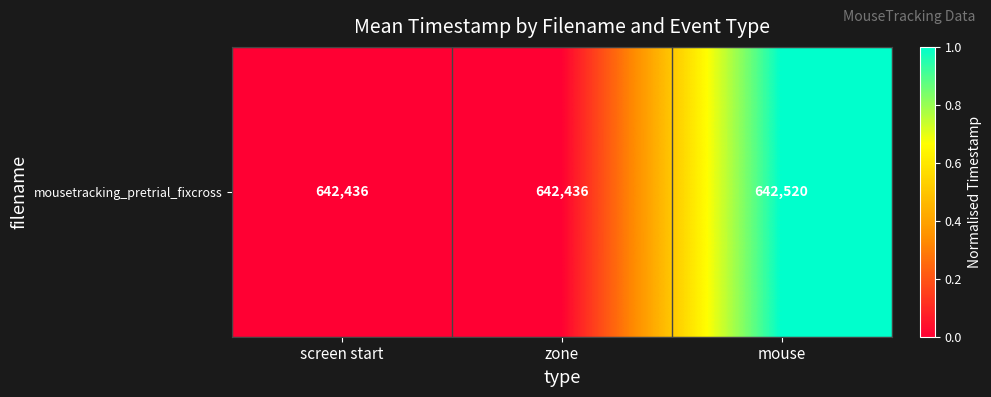

What is the difference between the maximum and second lowest values?

1.0